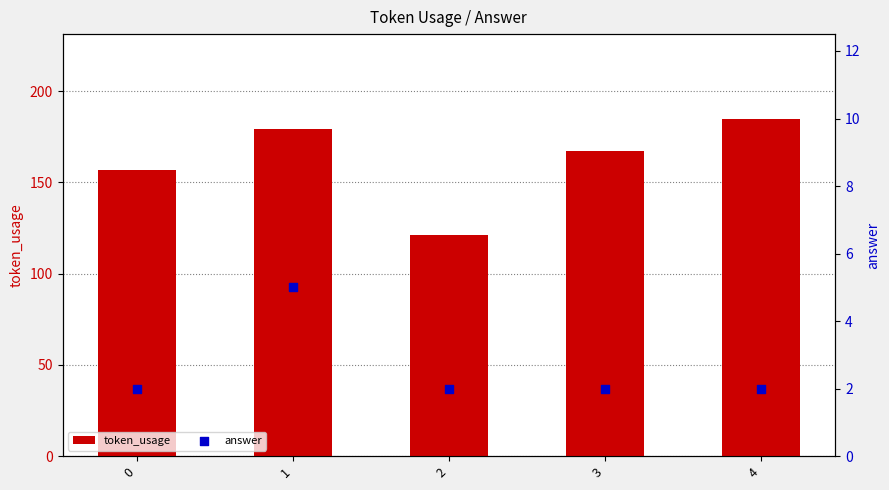

At how many categories does at least one series exceed 181?

1